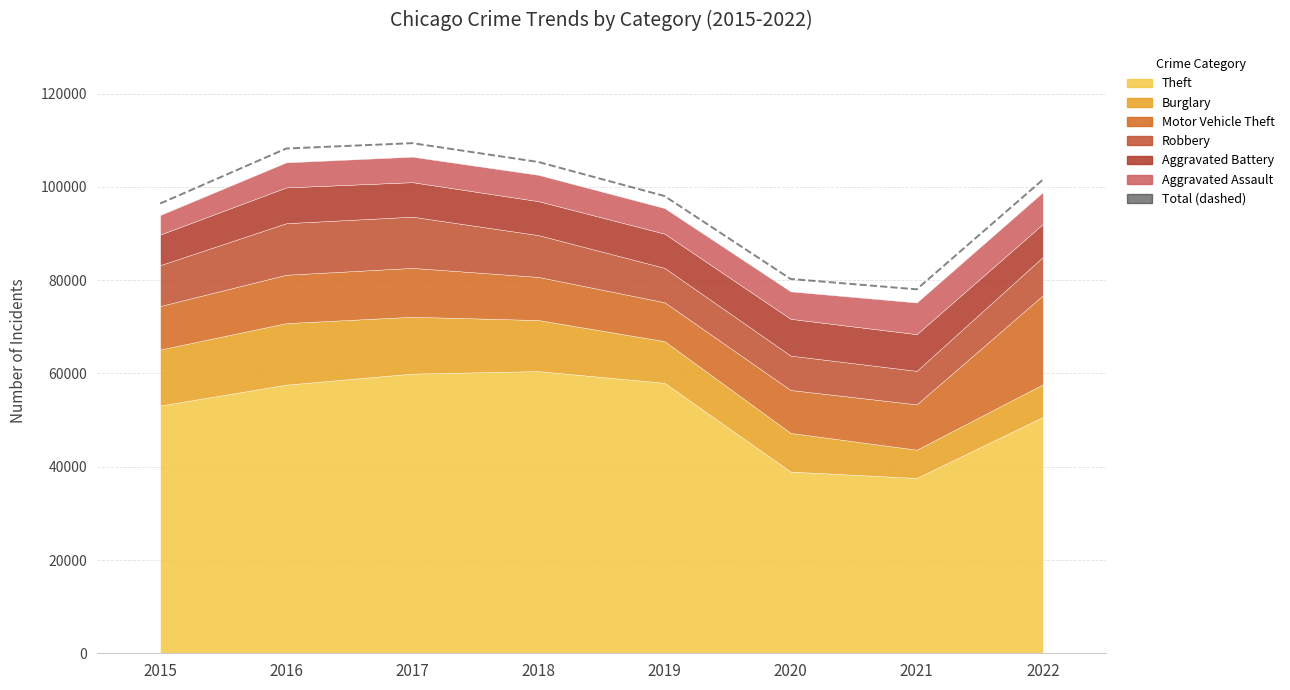

What is the difference between the values at 2018 and 2019?

7294